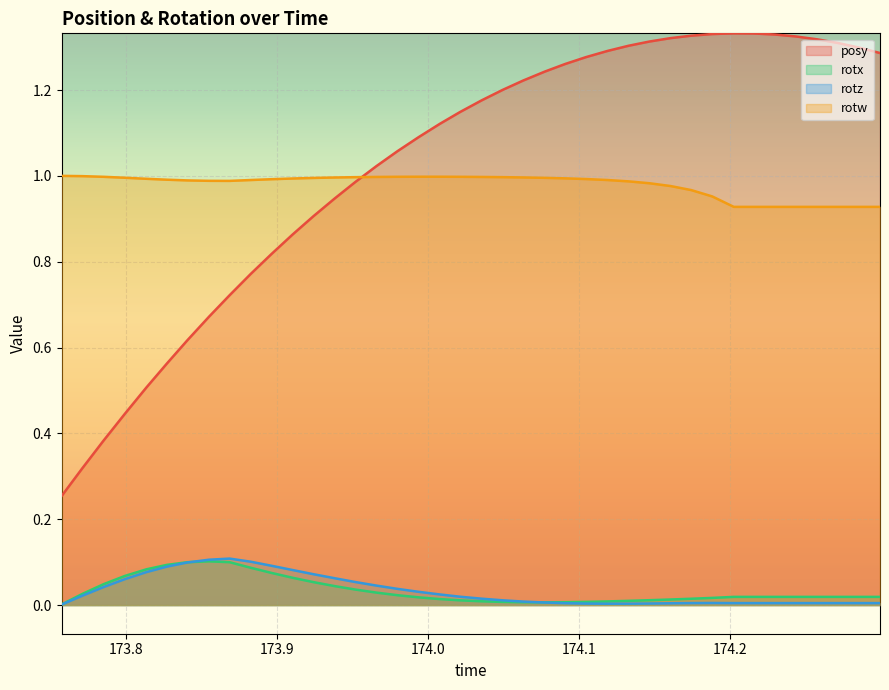

List the labels in order of rotz value, smallest first.

173.7577, 174.1187, 174.1328, 174.1045, 174.1465, 174.1605, 174.0908, 174.2023, 174.2153, 174.2295, 174.2432, 174.2574, 174.2714, 174.2852, 174.299, 174.1741, 174.188, 174.0773, 174.063, 174.0493, 174.0355, 174.0212, 173.7714, 174.0078, 173.9937, 173.9797, 173.7853, 173.9659, 173.952, 173.7996, 173.9384, 173.9242, 173.8138, 173.9104, 173.8274, 173.8964, 173.8409, 173.8828, 173.8552, 173.8688